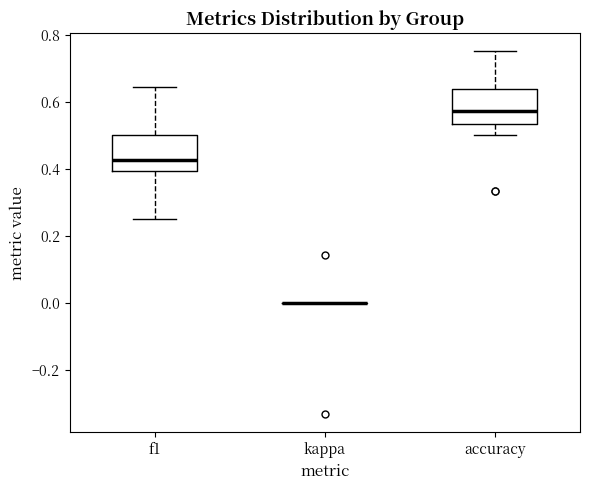

Where does the lower whisker of the box for accuracy end on the y-axis? The values are not printed on the chart, so give them approximately, as read against the axis.

0.50